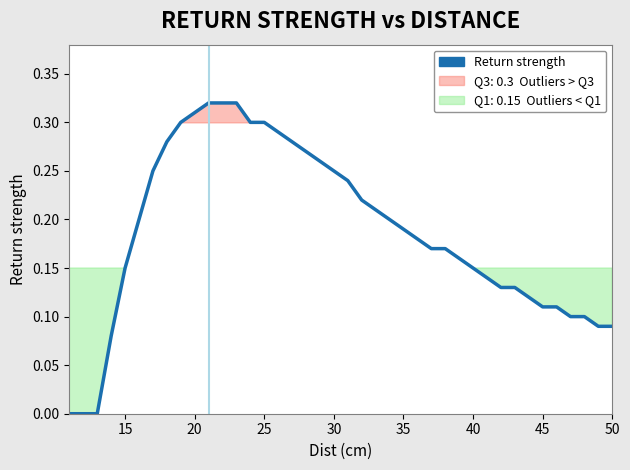

Reading right to left, what are all the values shown in this chart?

0.1	0.1	0.1	0.1	0.1	0.1	0.1	0.1	0.1	0.1	0.1	0.2	0.2	0.2	0.2	0.2	0.2	0.2	0.2	0.2	0.2	0.3	0.3	0.3	0.3	0.3	0.3	0.3	0.3	0.3	0.3	0.3	0.3	0.2	0.2	0.1	0.1	0.0	0.0	0.0